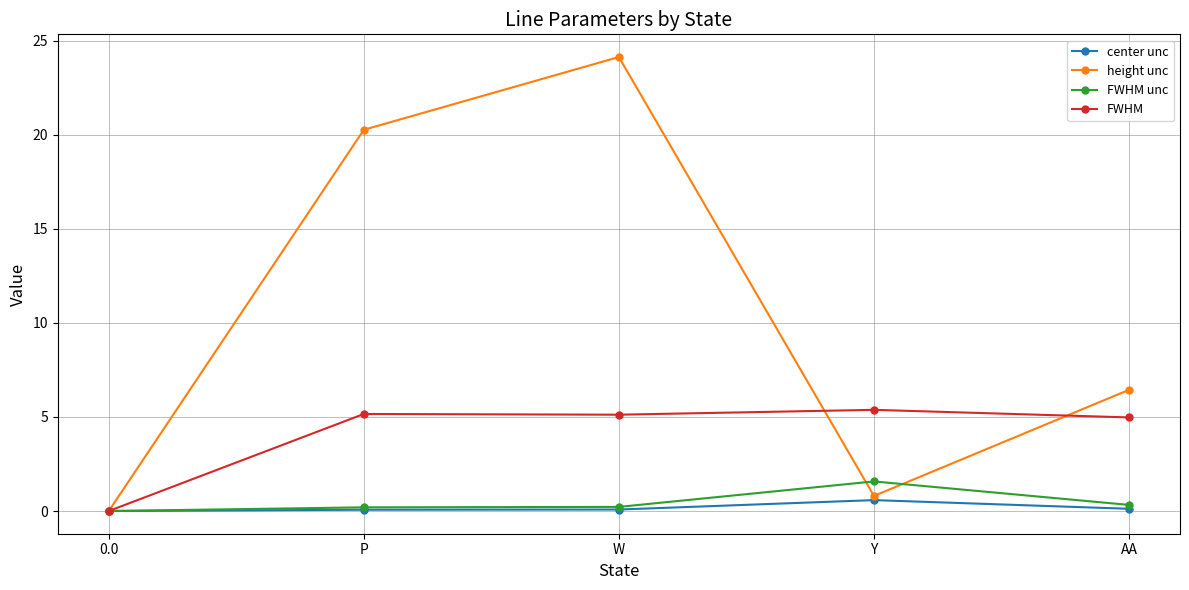

Is it true that FWHM unc equals 0.0 at 0.0?

True